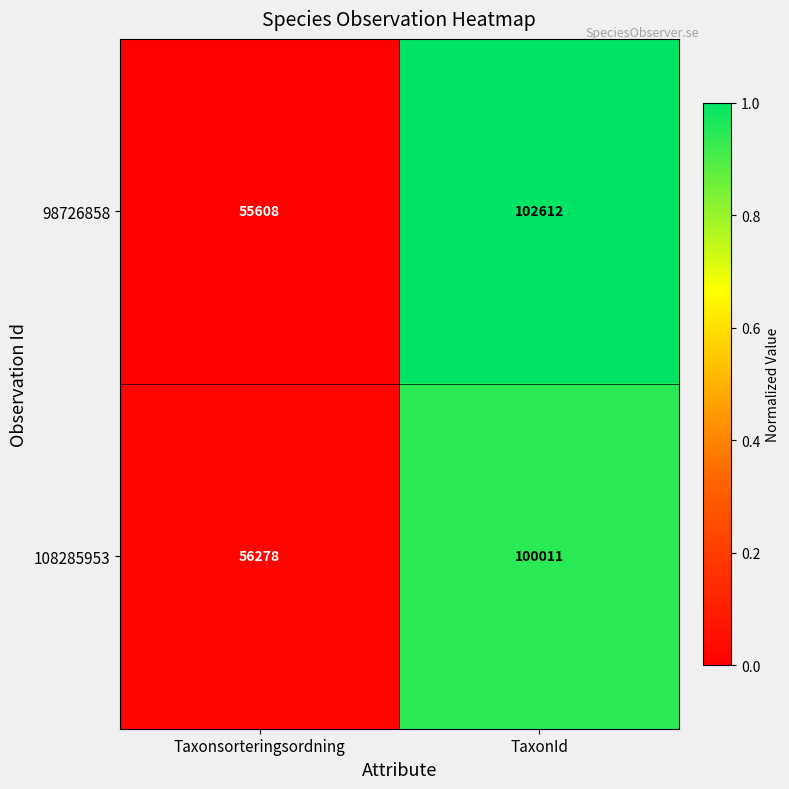

How many data points does each series have?

2